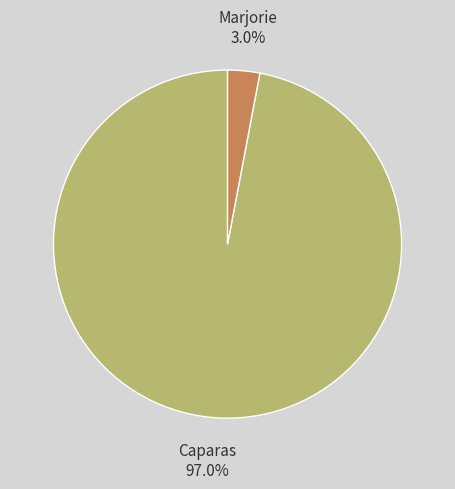

Which has a higher value, Marjorie or Caparas?

Caparas